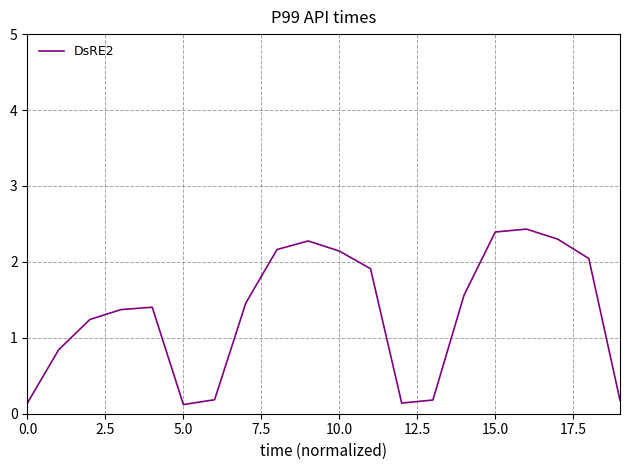

What is the smallest value displayed?

0.1